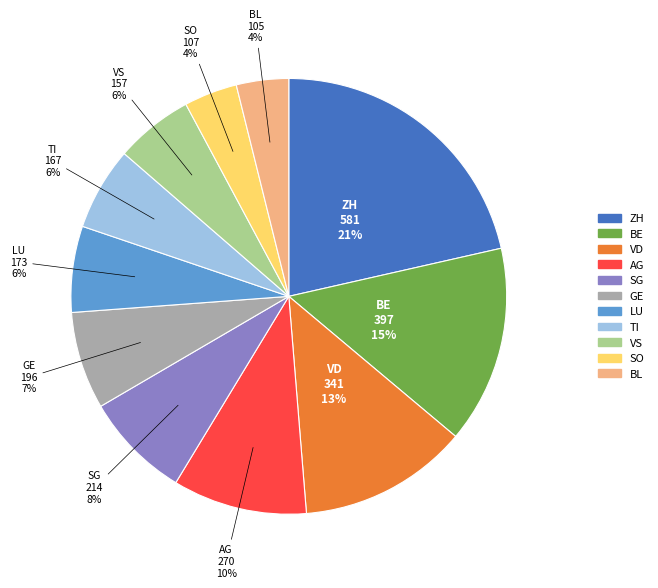

Is there any slice that represents more than half of the pie?

No